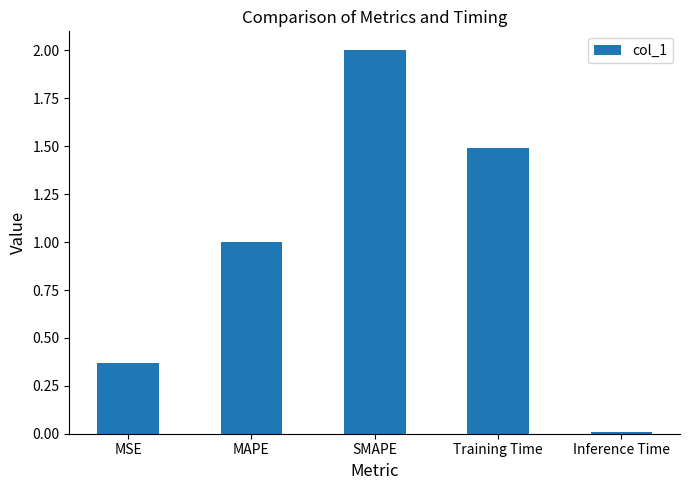

What value does the data have at MAPE?

1.0